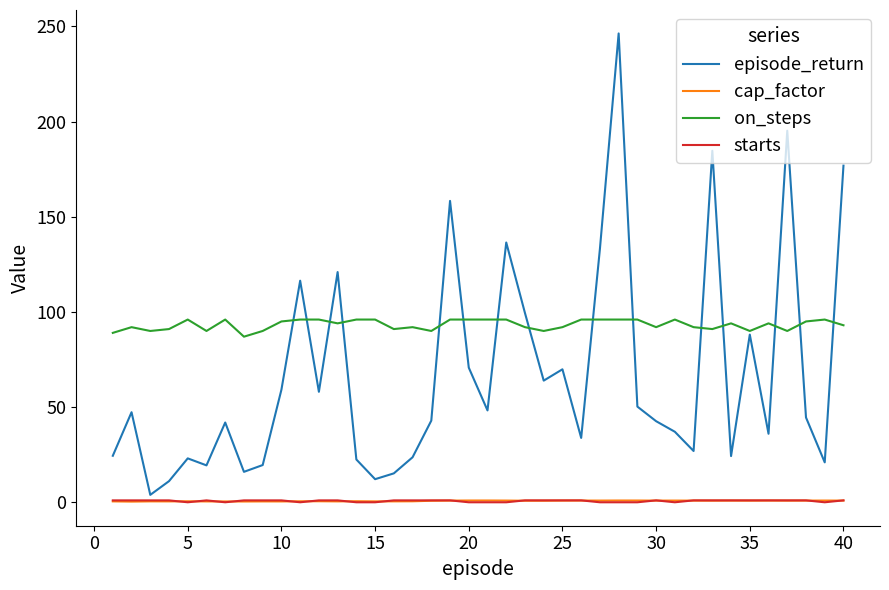

Which series has the largest range (max minus min)?

episode_return